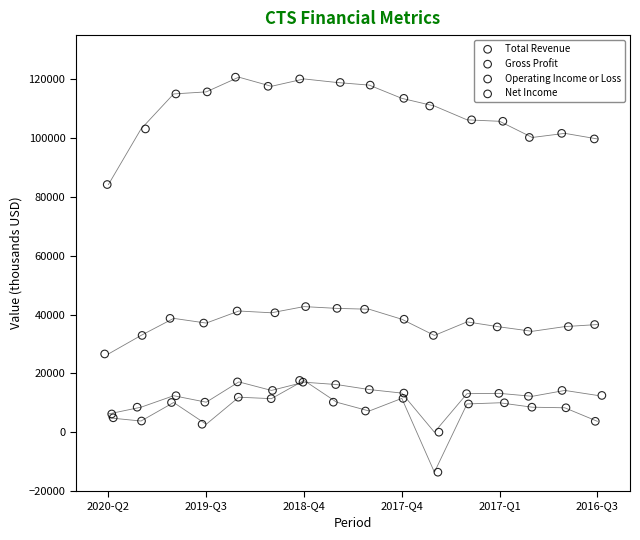

Which series contains the lowest Y value?

Net Income